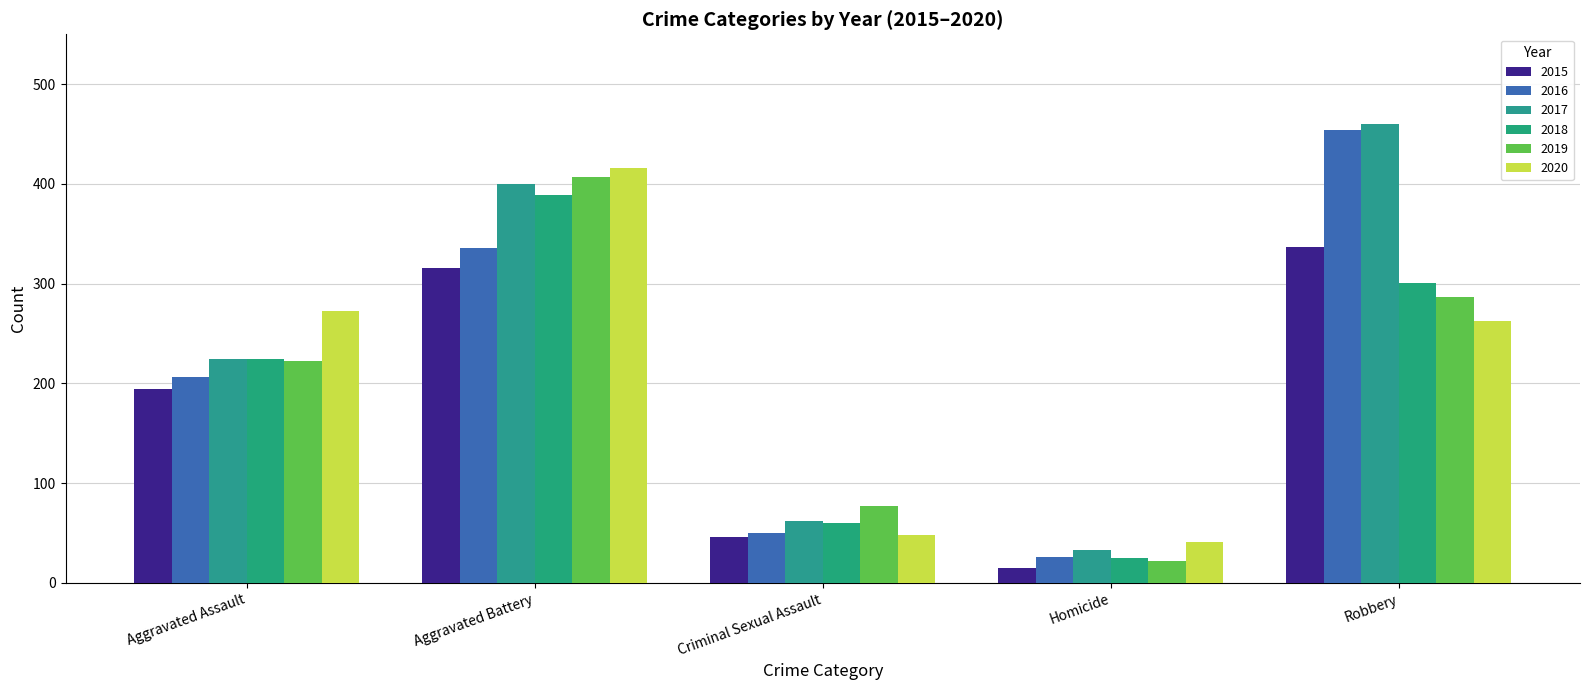

How many values in the 2016 series are below 206?

2